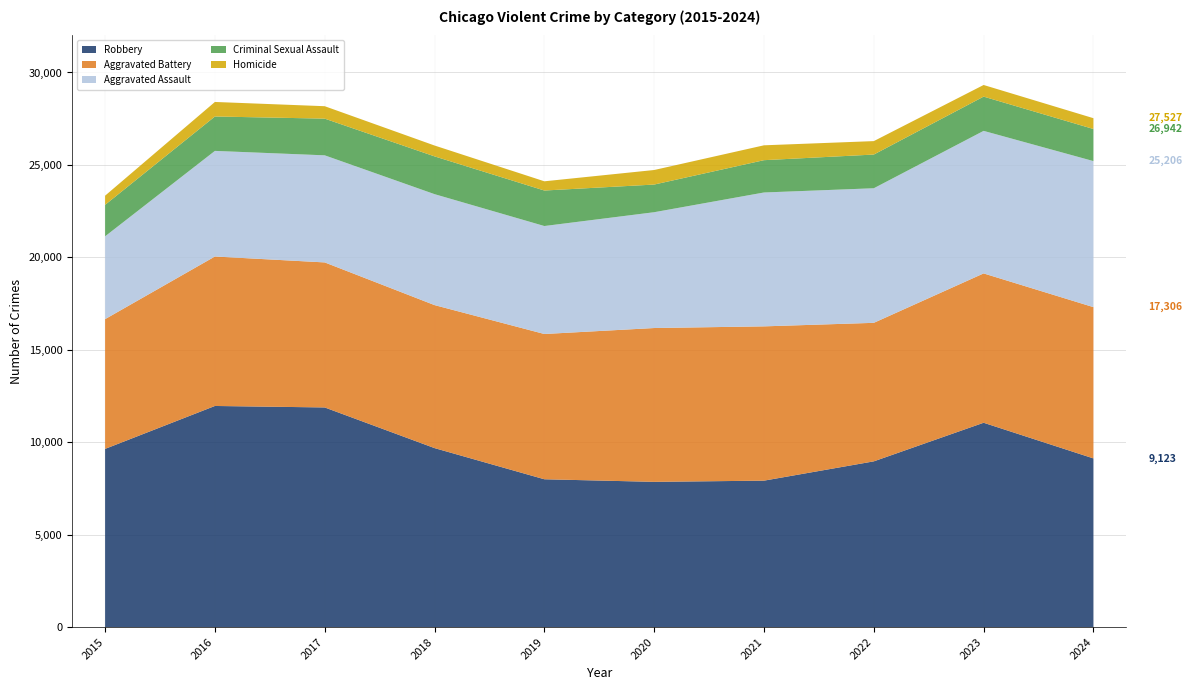

Reading left to right, what are all the values shown in this chart?

Robbery: 9638	11960	11880	9681	7995	7855	7920	8964	11052	9123
Aggravated Battery: 7019	8085	7845	7735	7858	8321	8346	7493	8078	8183
Aggravated Assault: 4480	5713	5793	6002	5841	6265	7242	7280	7711	7900
Criminal Sexual Assault: 1702	1861	1985	2043	1920	1496	1748	1823	1853	1736
Homicide: 496	786	672	588	499	787	804	727	629	585